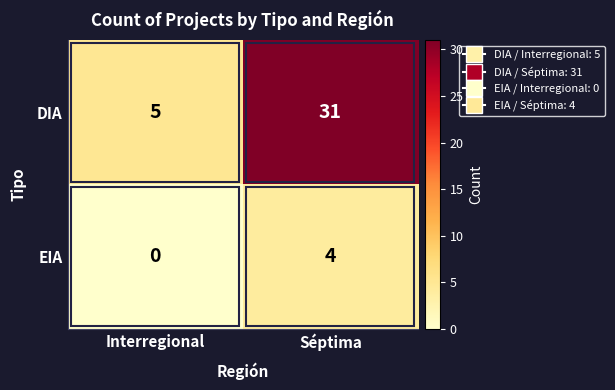

What is the sum of the DIA values at Interregional and Séptima?

36